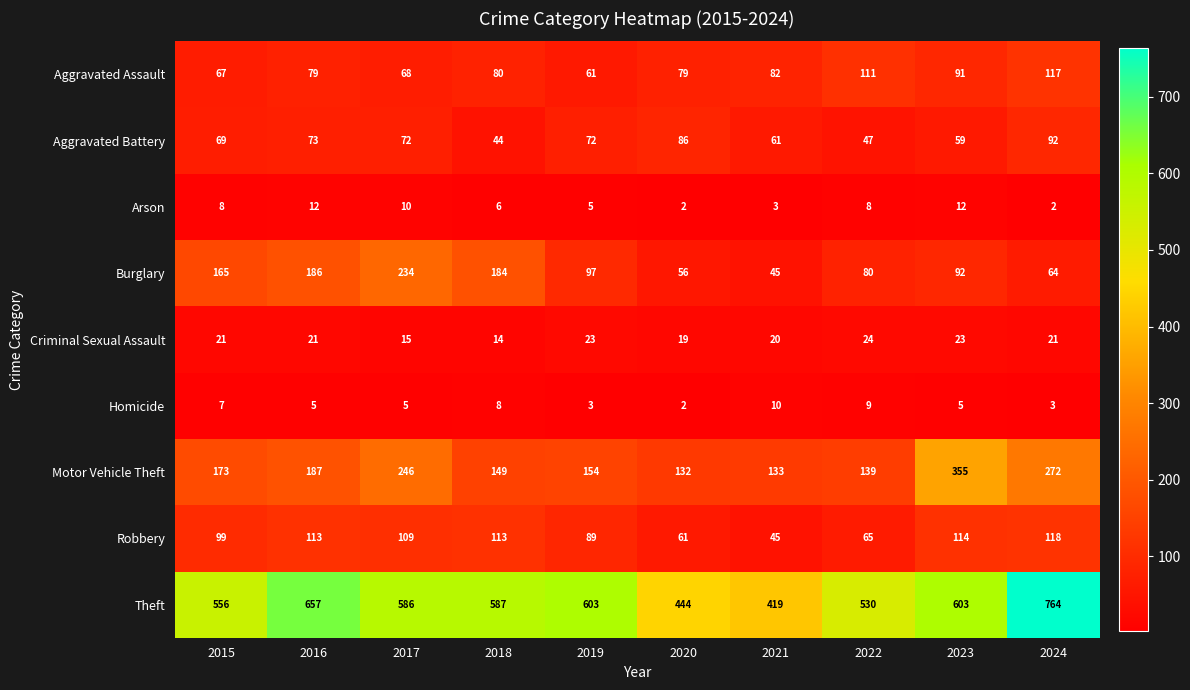

Is it true that Theft equals 603 at 2019?

True